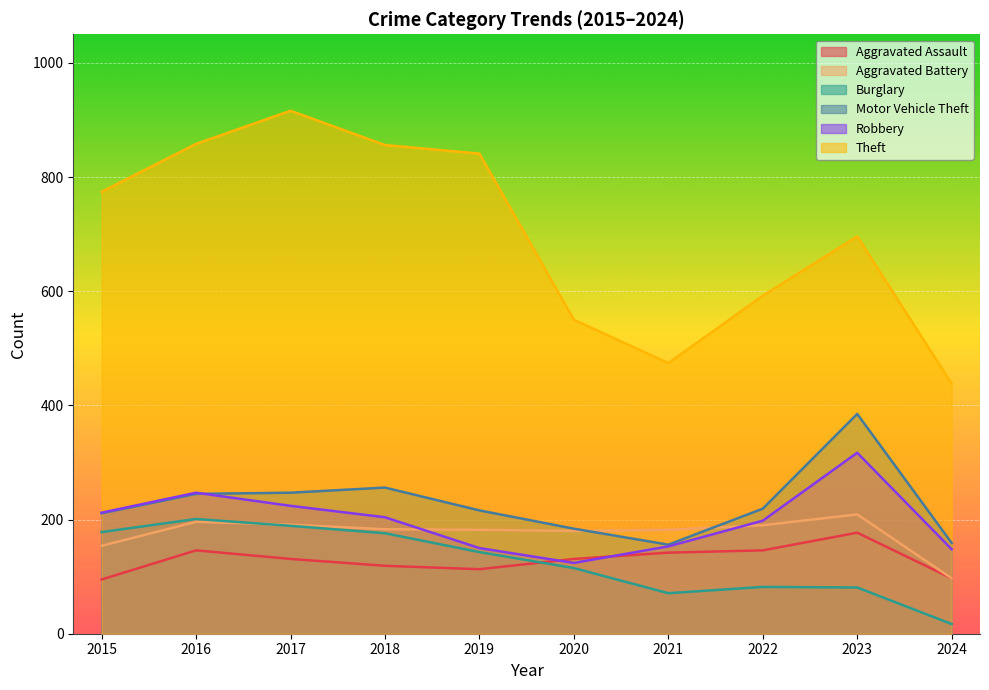

What are all the series names shown in the legend?

Aggravated Assault, Aggravated Battery, Burglary, Motor Vehicle Theft, Robbery, Theft